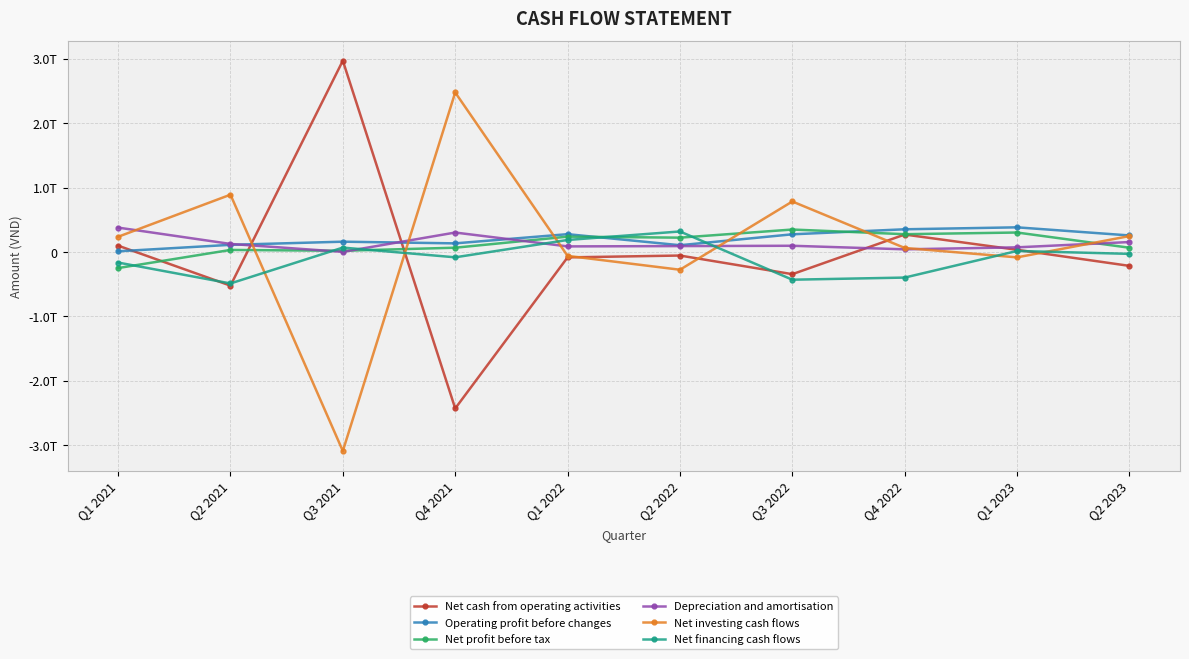

At which label does Net investing cash flows reach its peak?

Q4 2021